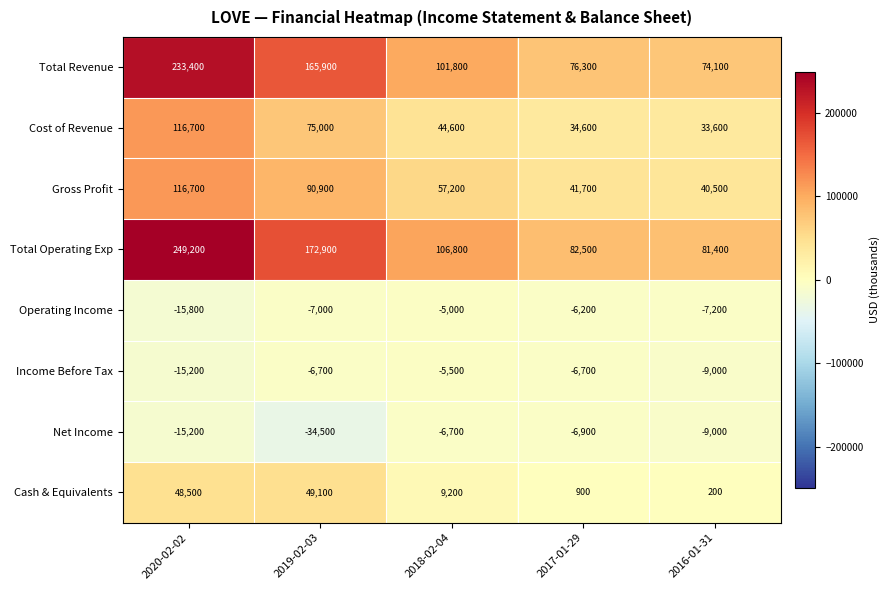

What is the maximum value shown in the chart?

249200